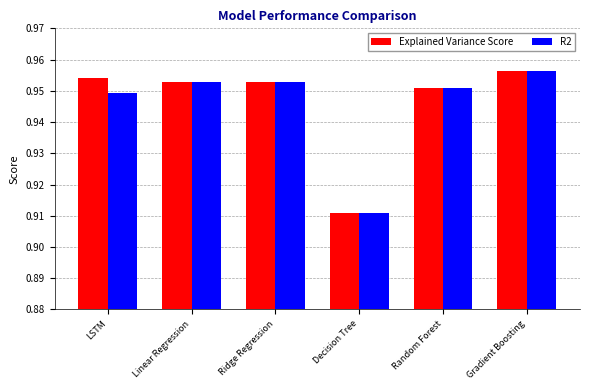

Is the value of Explained Variance Score at Decision Tree greater than the value of R2 at Gradient Boosting?

No